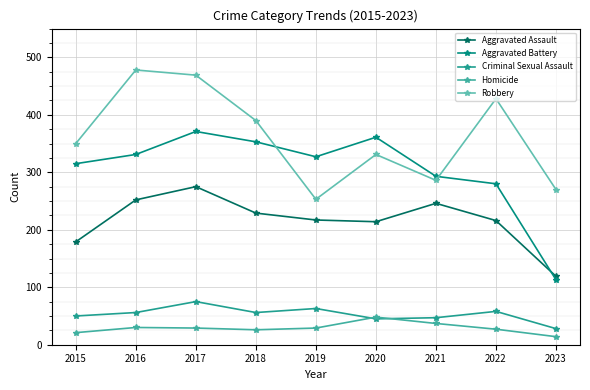

What is the total value across all series at 2017?

1219